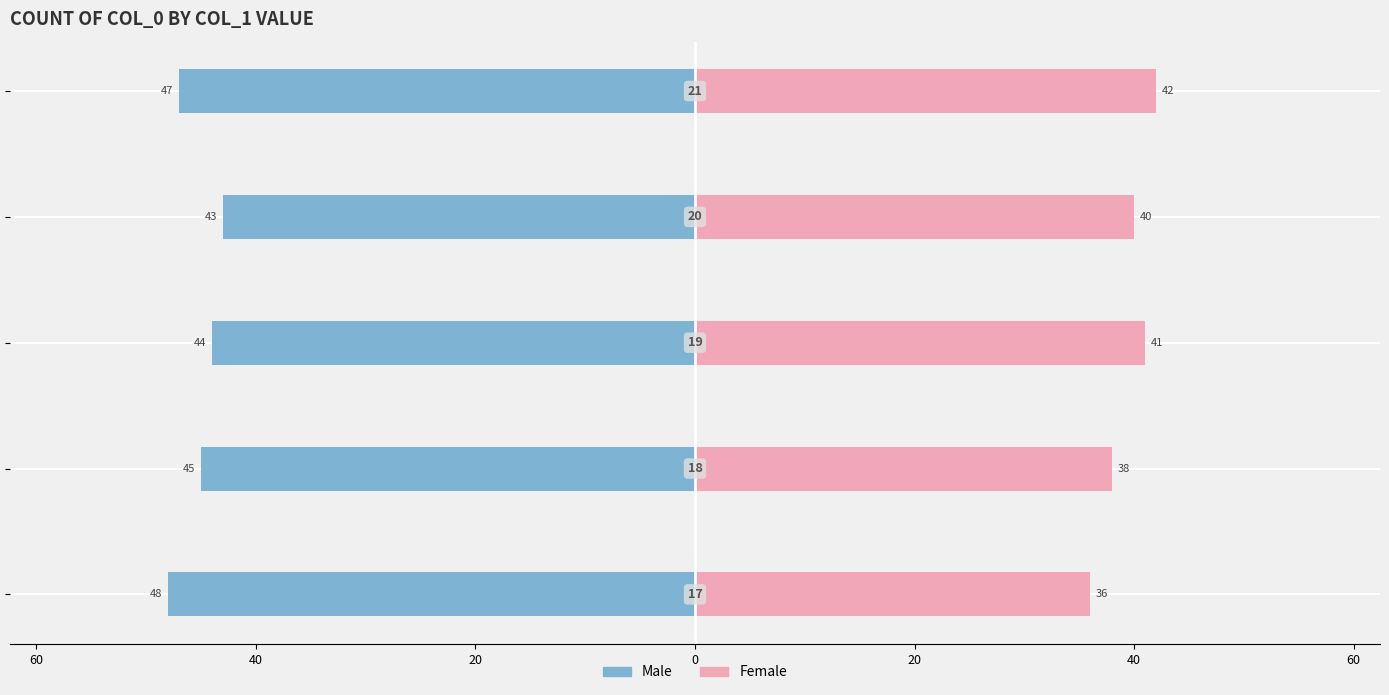

What is the difference between the second highest and second lowest values in the Male series?

3